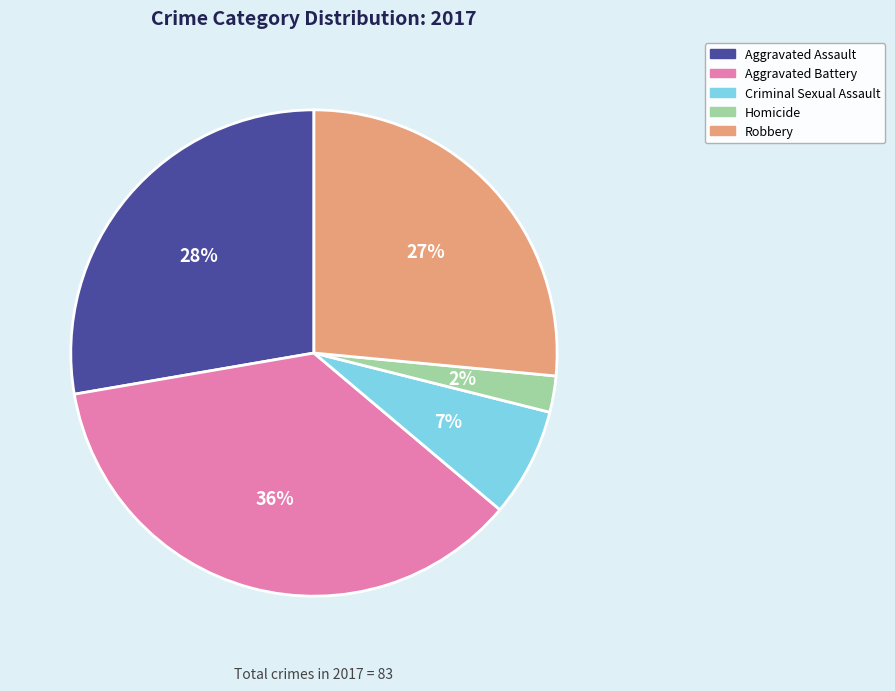

To the nearest percent, what is the combined percentage of Aggravated Assault and Aggravated Battery?

64%